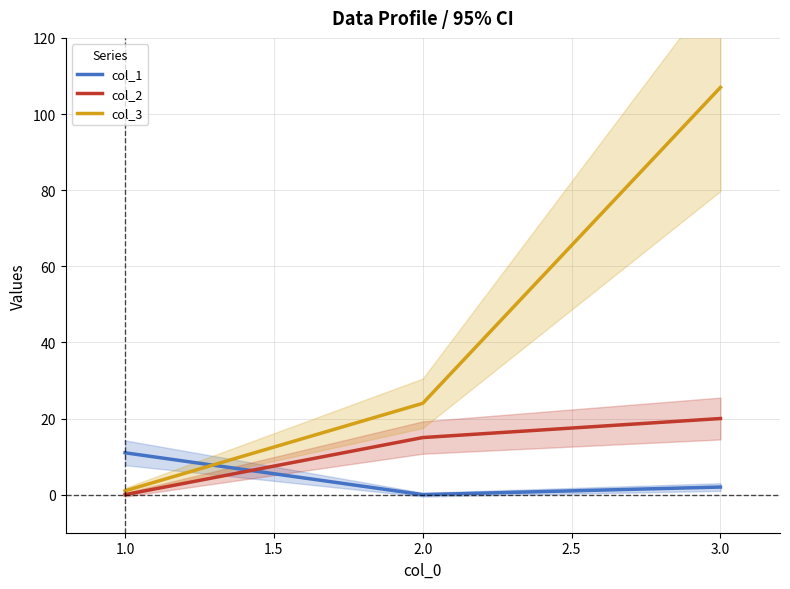

What is the sum of all col_1 values?

13